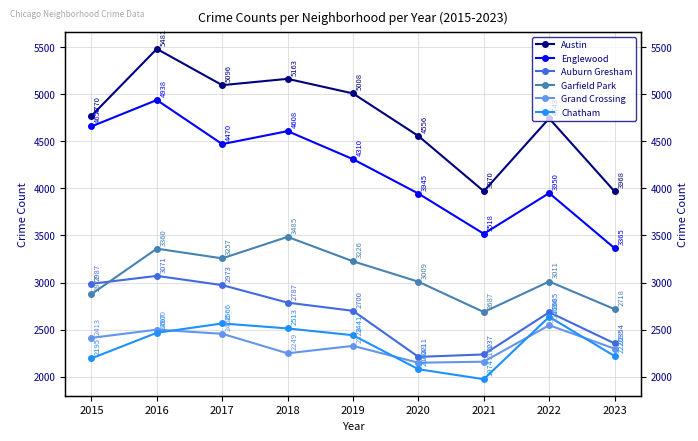

How many values in the Austin series are below 4770?

4